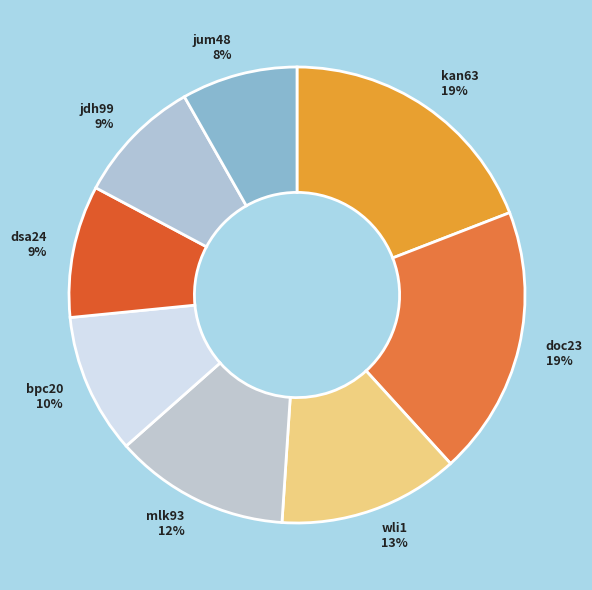

How many segments does this pie chart have?

8